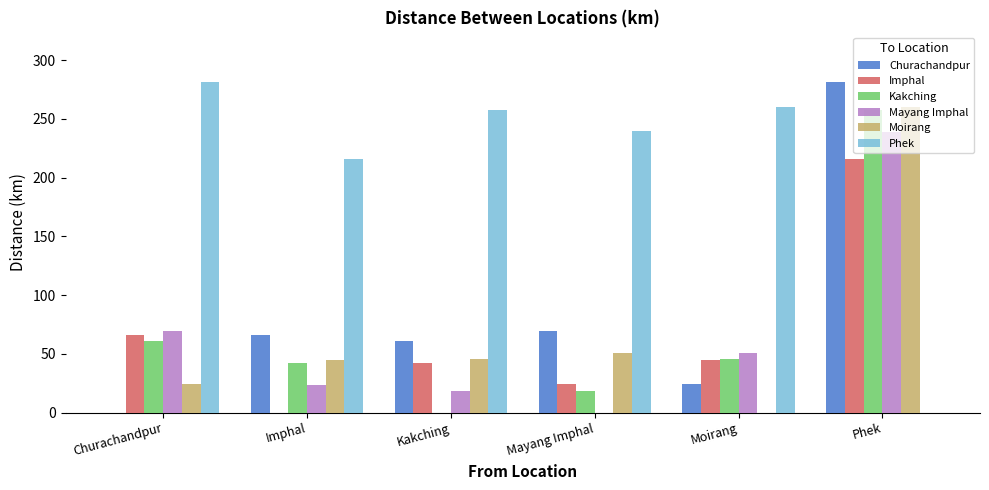

What is the maximum value for Churachandpur?

281.5